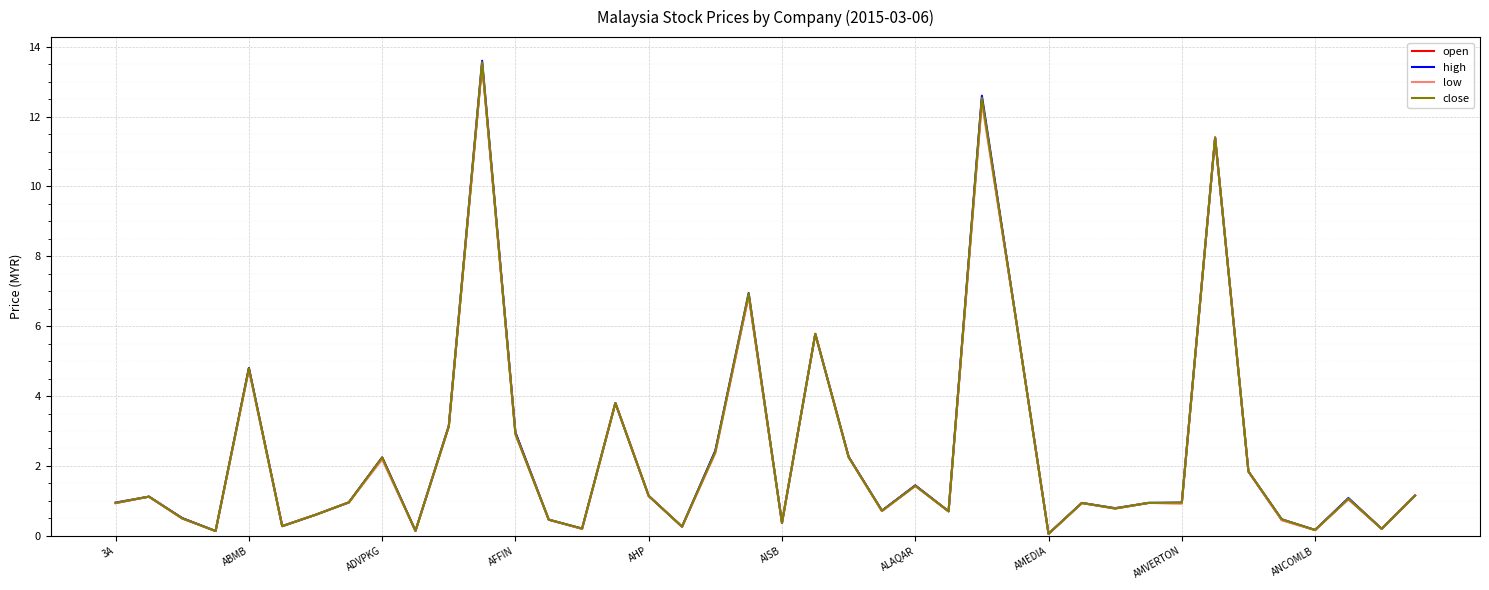

What is the greatest value displayed?

13.6